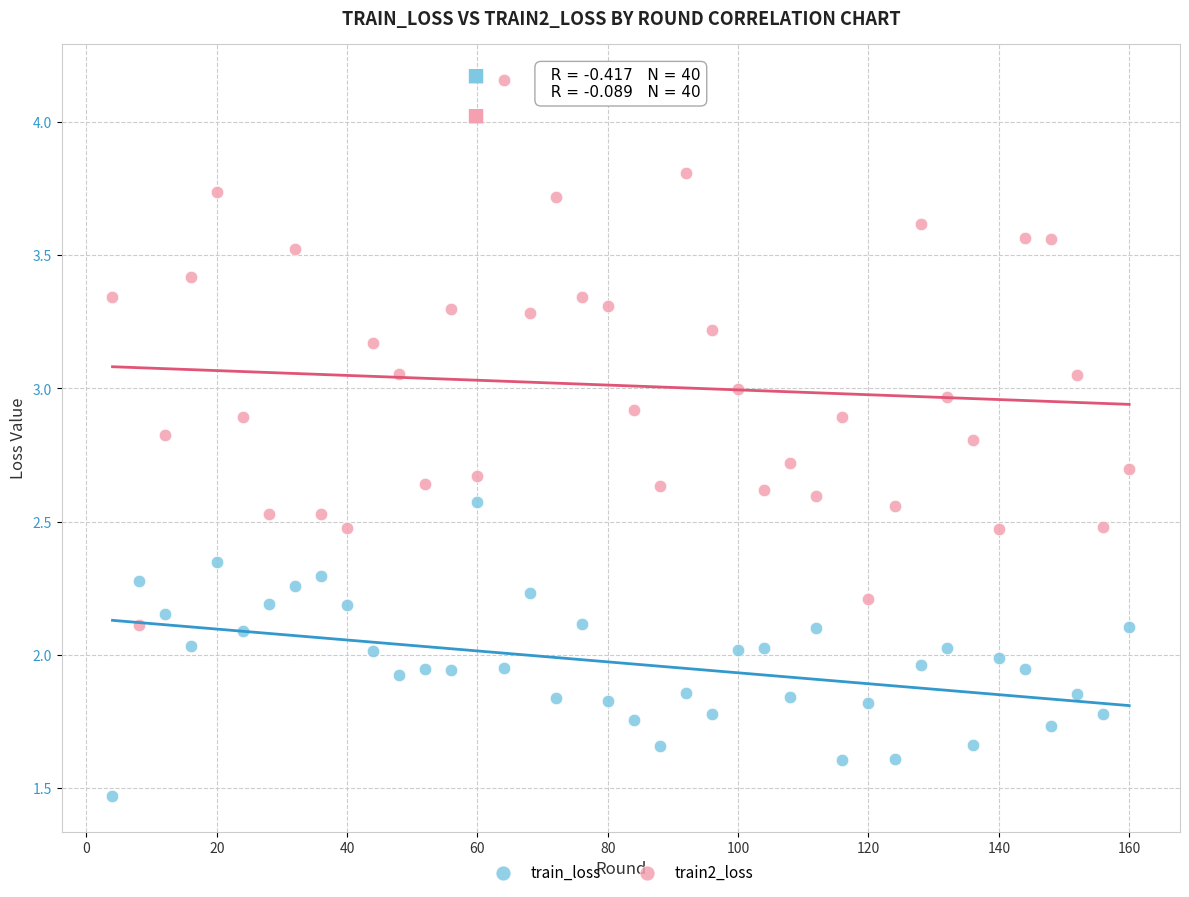

What are all the series names shown in the legend?

train_loss, train2_loss